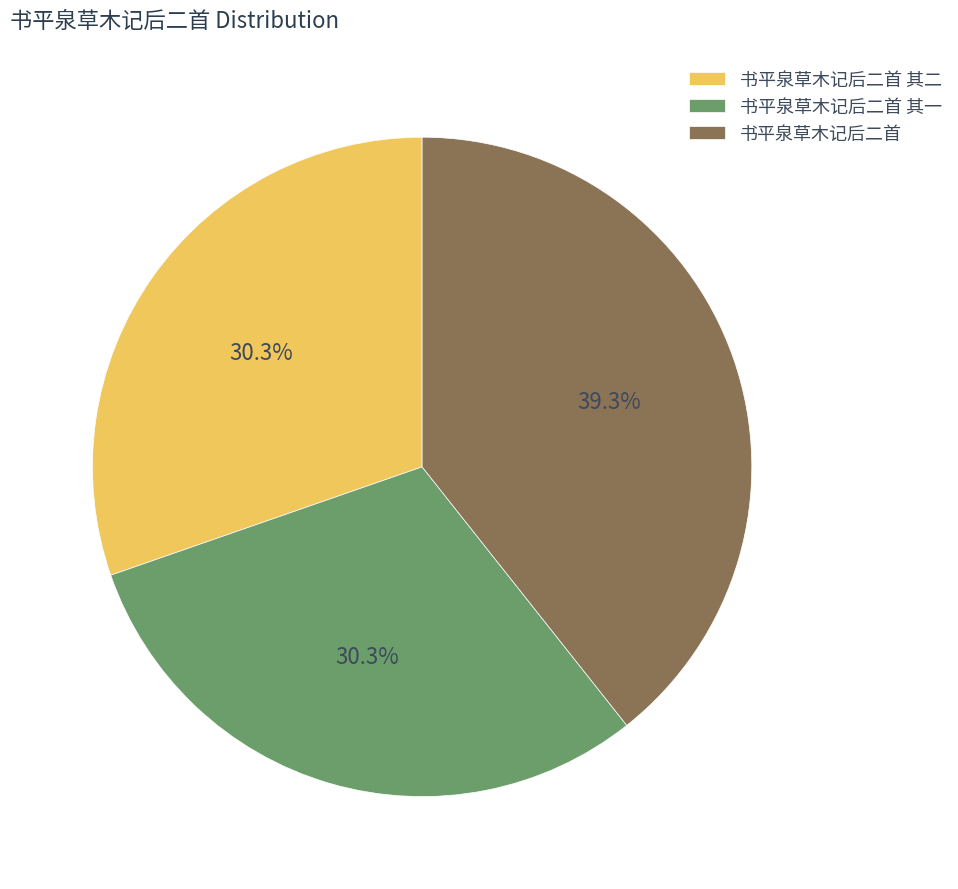

The 书平泉草木记后二首 slice represents 39% of the pie. True or false?

True